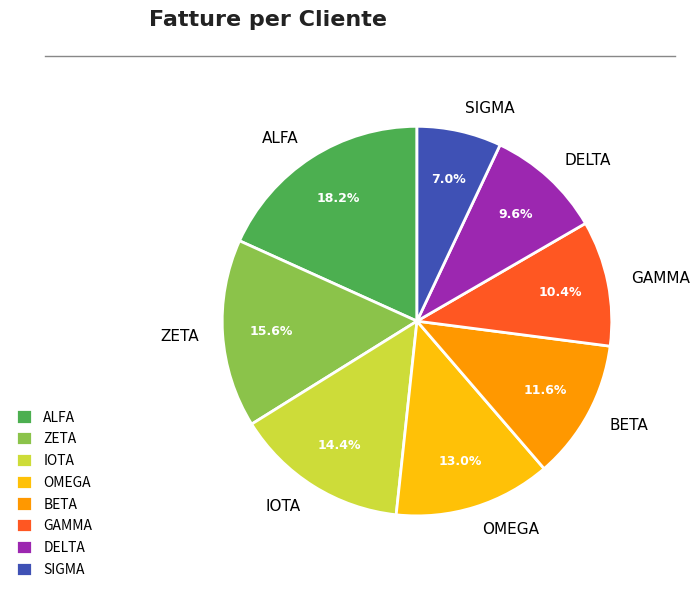

What is the smallest slice in the pie chart?

SIGMA